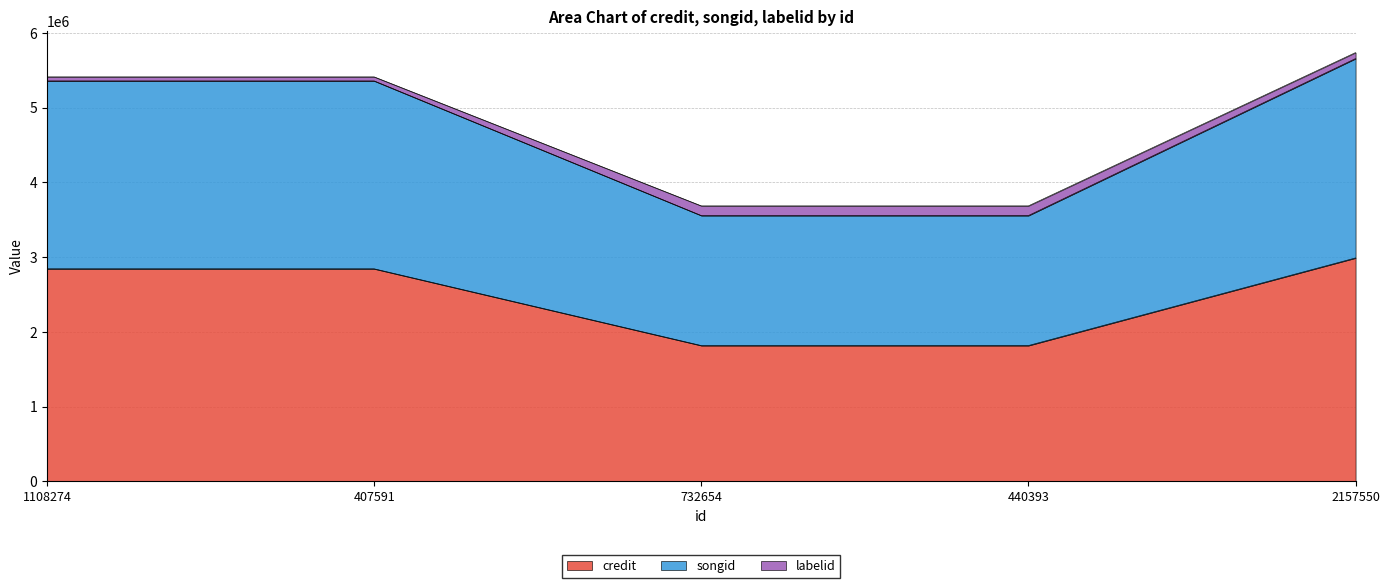

What are all the series names shown in the legend?

credit, songid, labelid